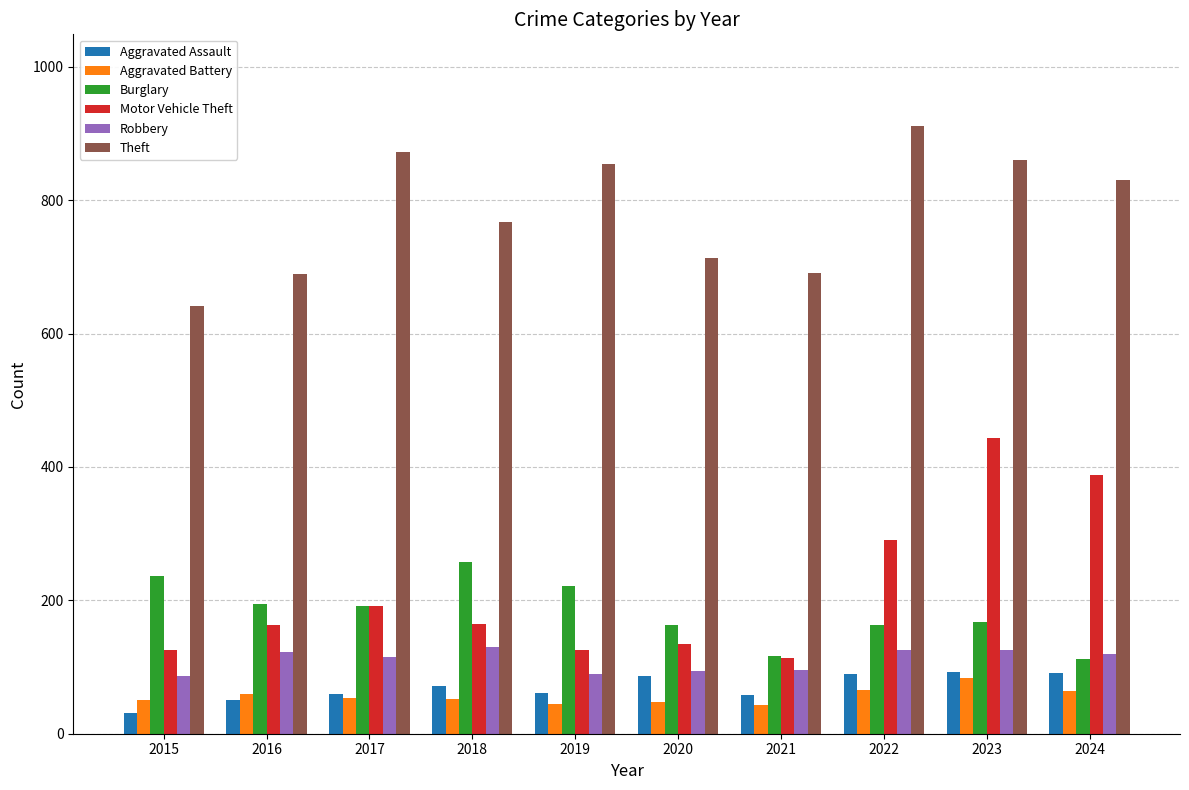

At which label does Theft first exceed 831?

2017